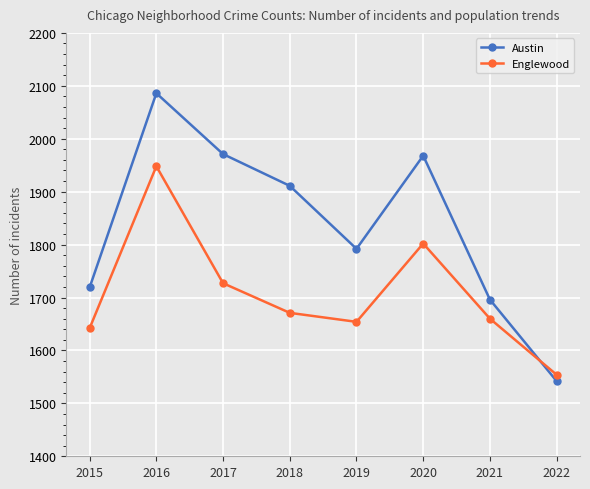

Rank the series at 2020 from lowest to highest value.

Englewood, Austin